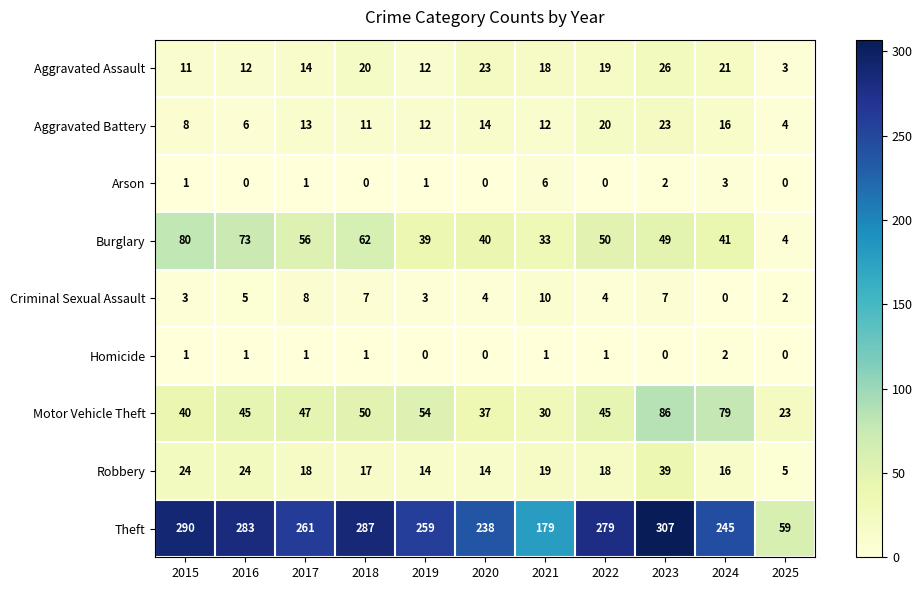

What is the spread (max minus min) of values at 2020?

238